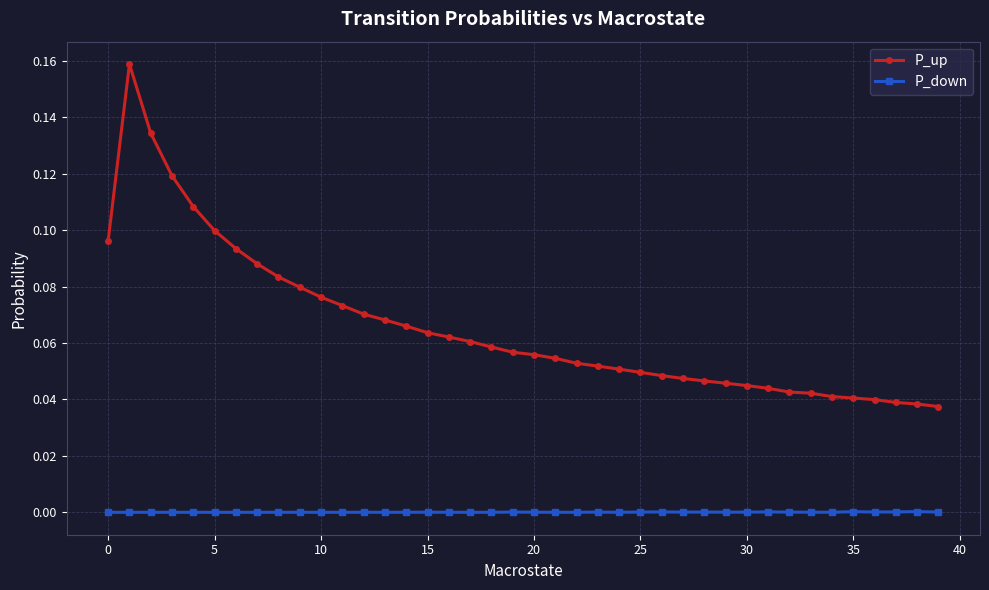

How many lines are shown in the chart?

2